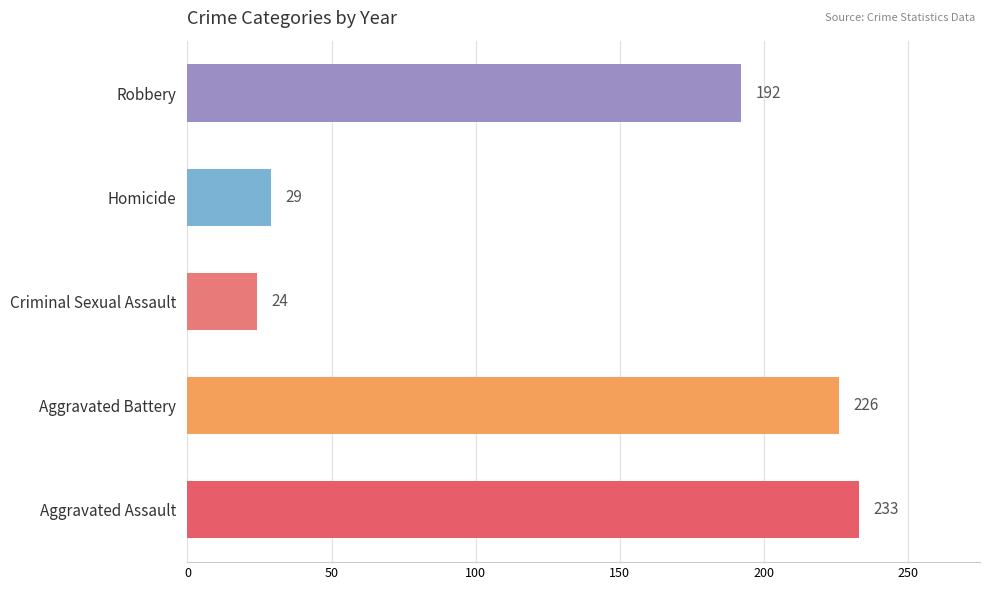

The value of Robbery at 2022 is 405. True or false?

False